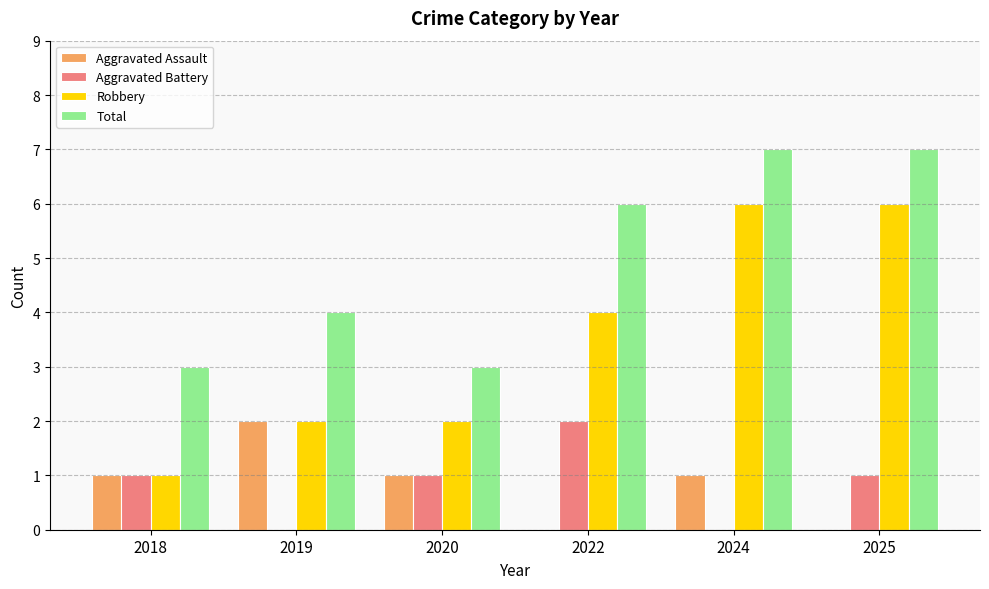

True or false: Robbery has a value of 1 at 2018.

True